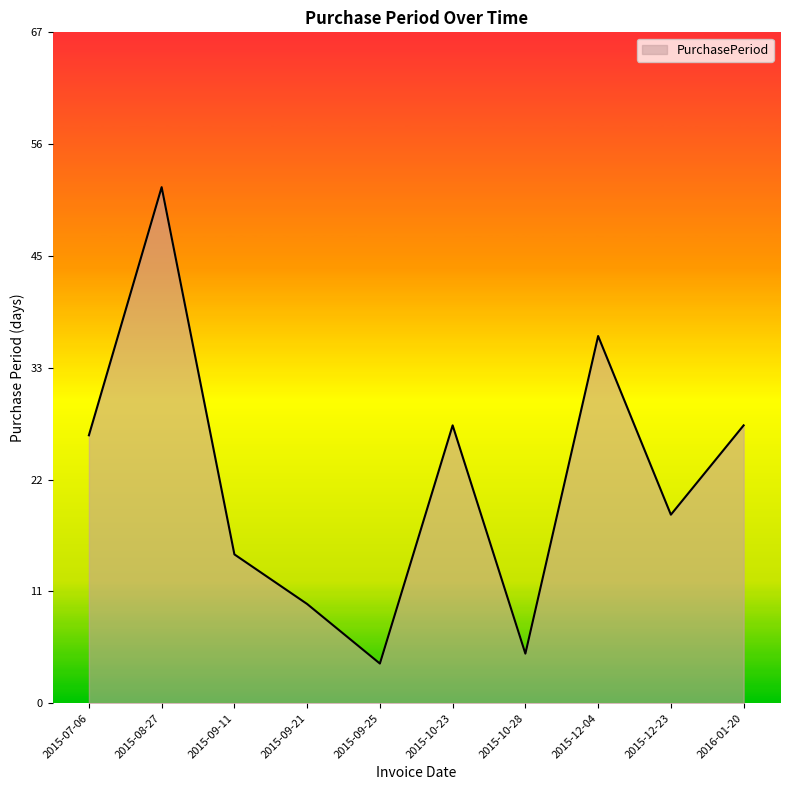

Is this an area chart (filled region under the line)?

Yes